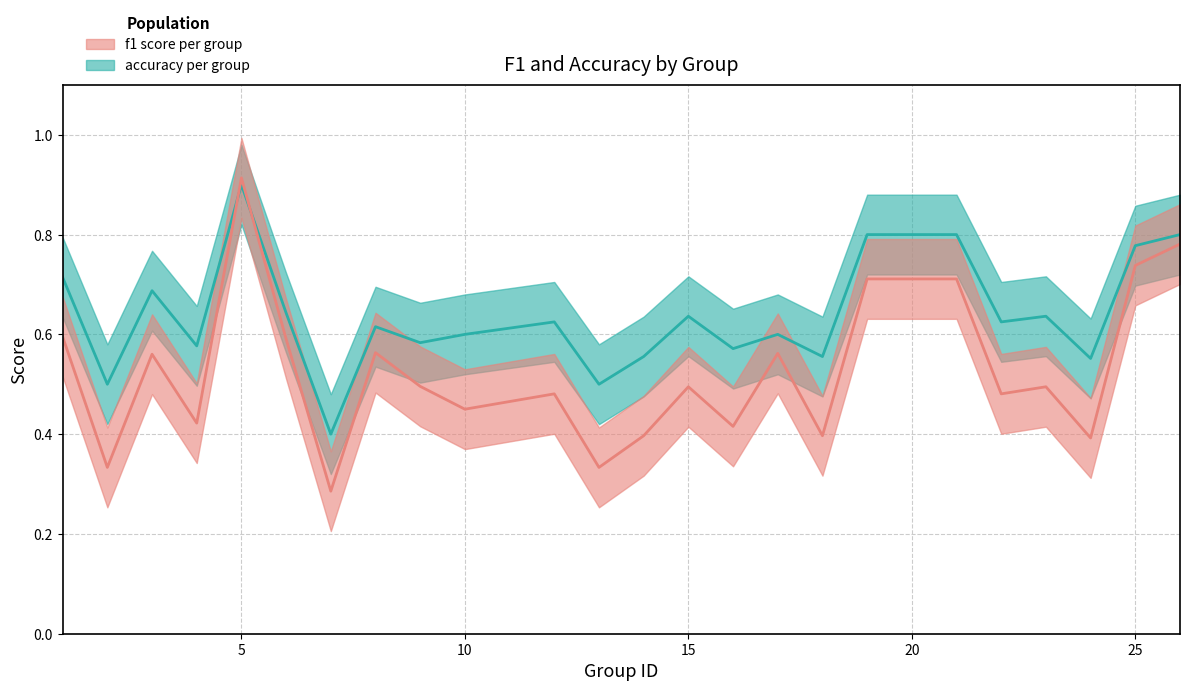

Is the value of accuracy at 22 greater than the value of f1 at 21?

No